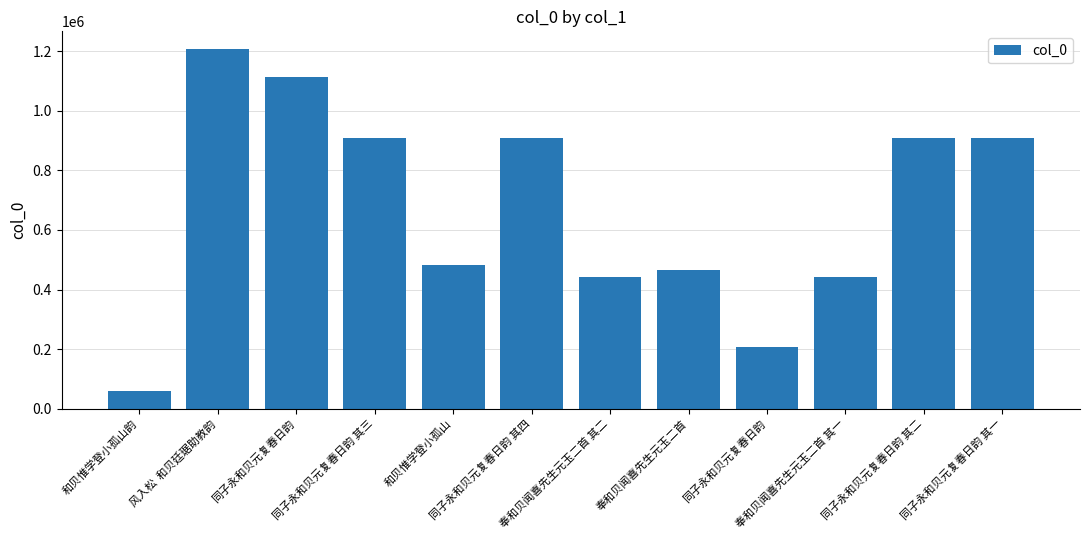

At which label does the data first exceed 907428?

风入松  和贝廷琚助教韵